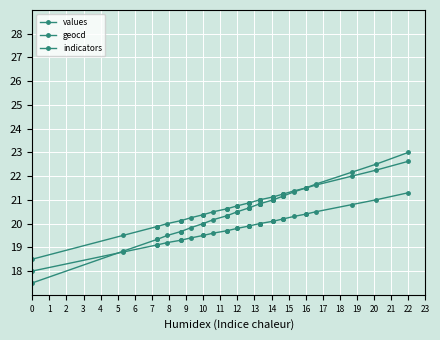

Does the chart display data point markers on the line(s)?

Yes